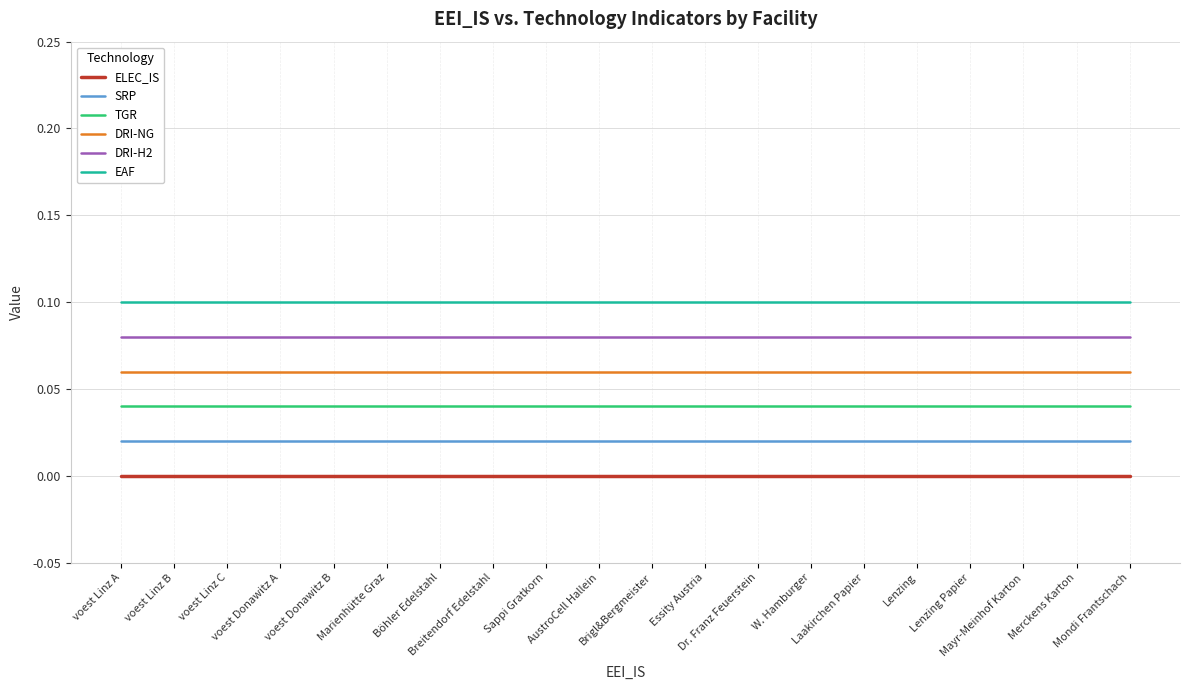

What is the sum of the EAF values at Essity Austria and Sappi Gratkorn?

0.2